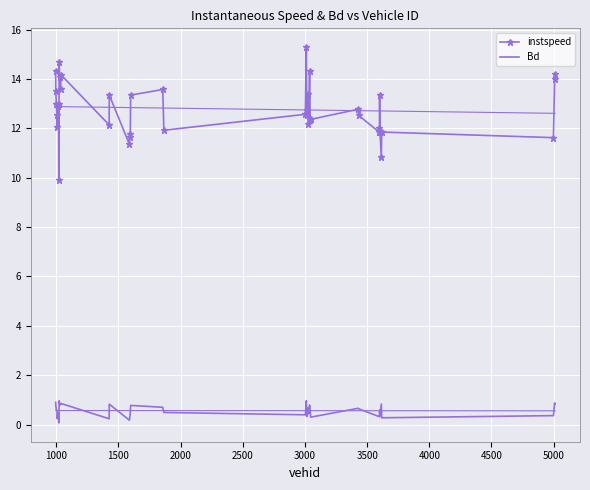

Rank the series at 3500 from lowest to highest value.

Bd, instspeed